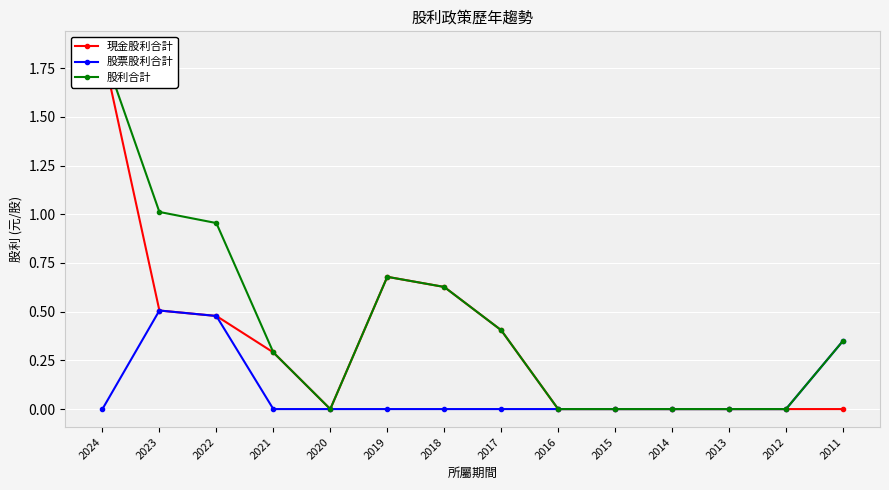

Which series has the largest total across all categories?

股利合計